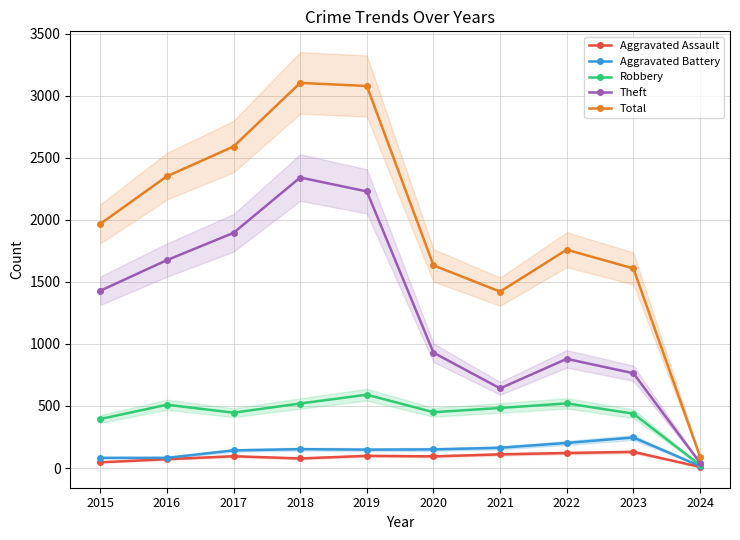

Reading left to right, list all the values displayed in this chart.

Aggravated Assault: 46	71	95	77	98	94	110	121	130	9
Aggravated Battery: 82	82	142	152	148	150	163	202	246	16
Robbery: 395	510	446	520	591	450	484	521	438	24
Theft: 1429	1676	1896	2342	2230	930	642	880	764	42
Total: 1968	2352	2592	3105	3080	1634	1422	1760	1609	92